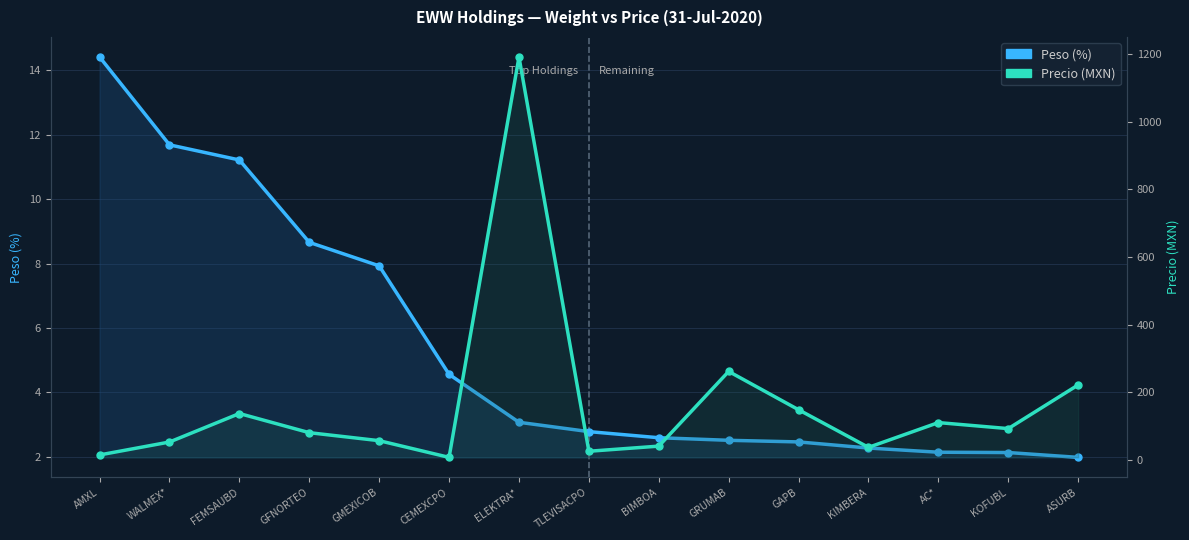

True or false: Peso (%) and Precio (MXN) cross at least once.

True